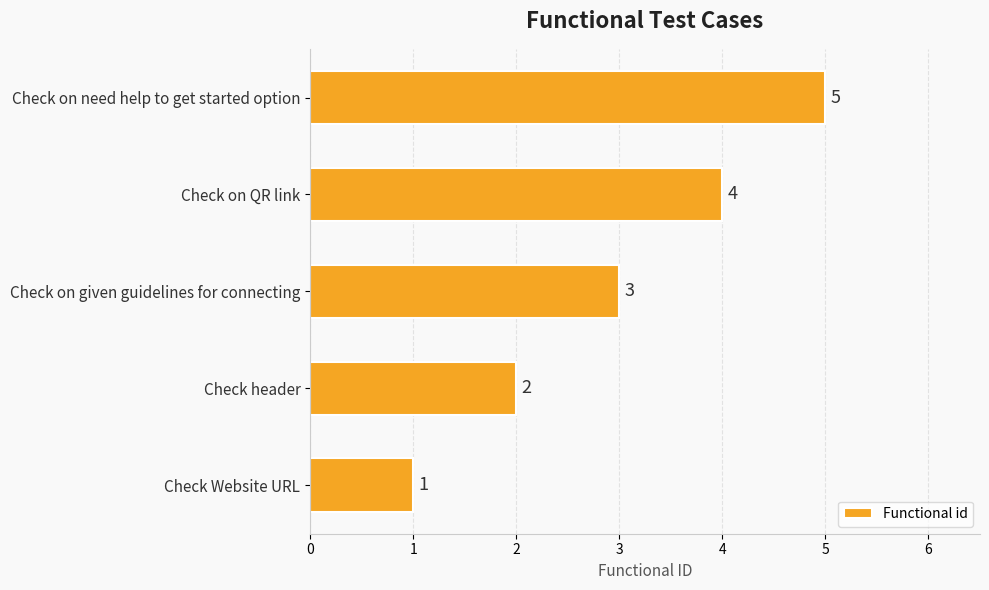

Is it true that the value at Check on given guidelines for connecting is 3?

True